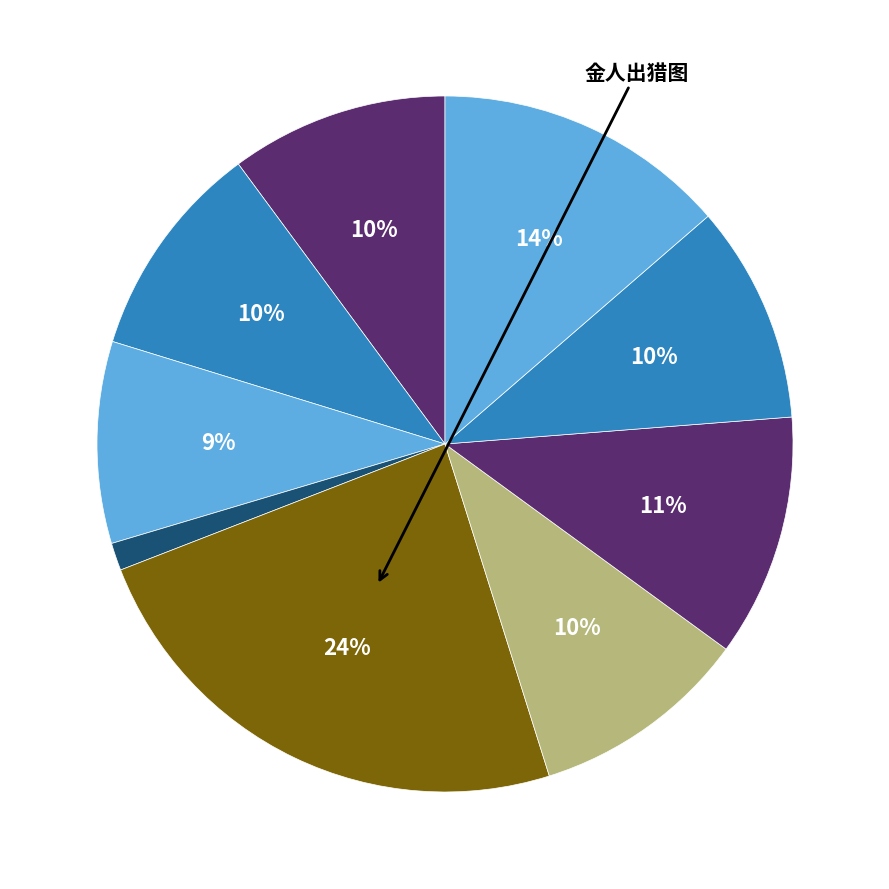

Is there any slice that represents more than half of the pie?

No